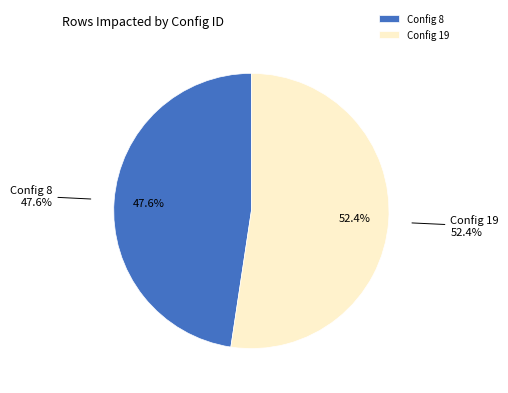

Count the number of slices in the pie.

2